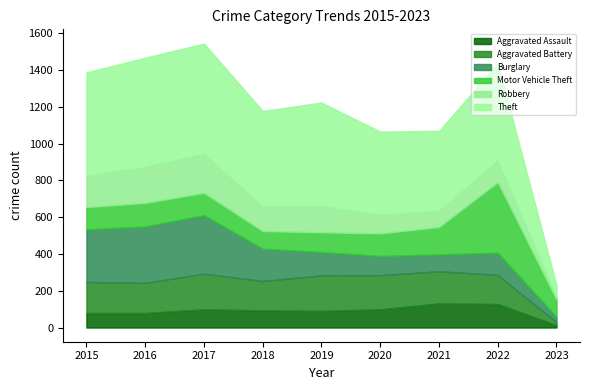

At which label is Theft closest to 332?

2021